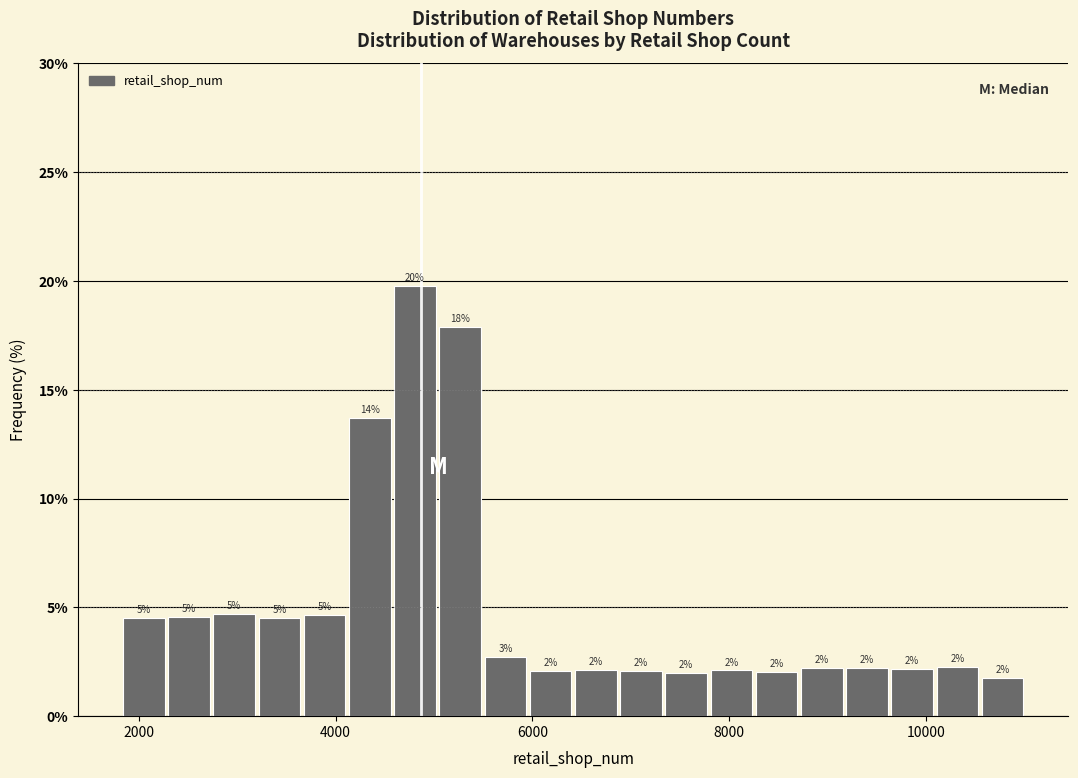

Read against the x-axis, roughly where is the centre of the tallest bar?

4800